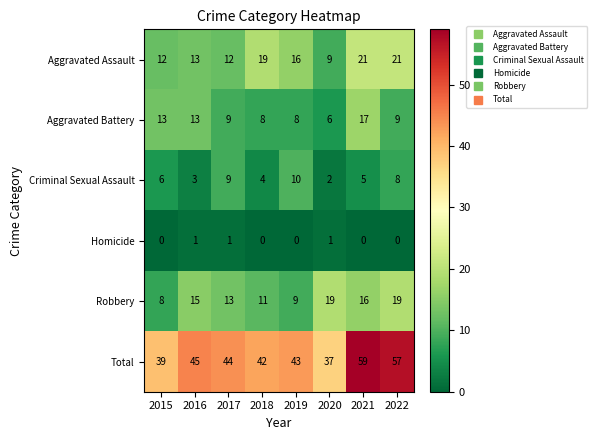

At how many categories does at least one series exceed 35?

8